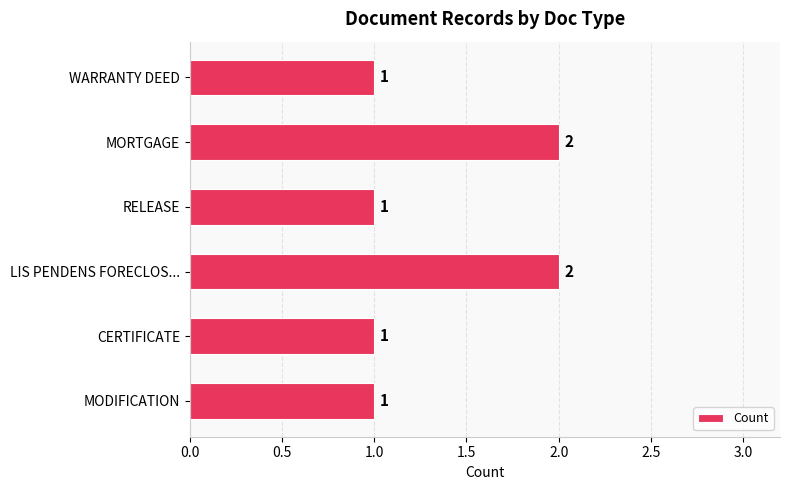

How many values are between 1 and 2?

6